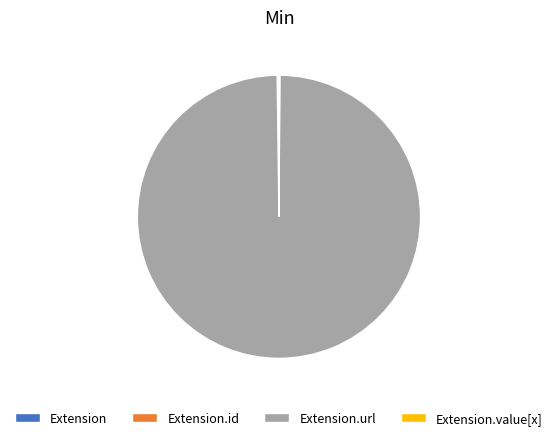

Is there any slice that represents more than half of the pie?

Yes